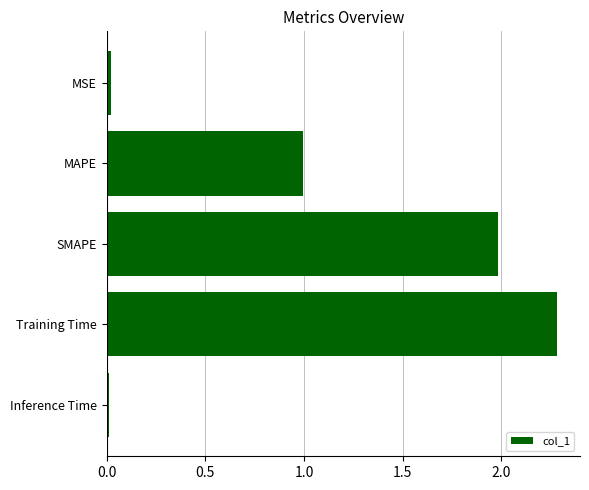

Which category has the highest value across all series?

Training Time